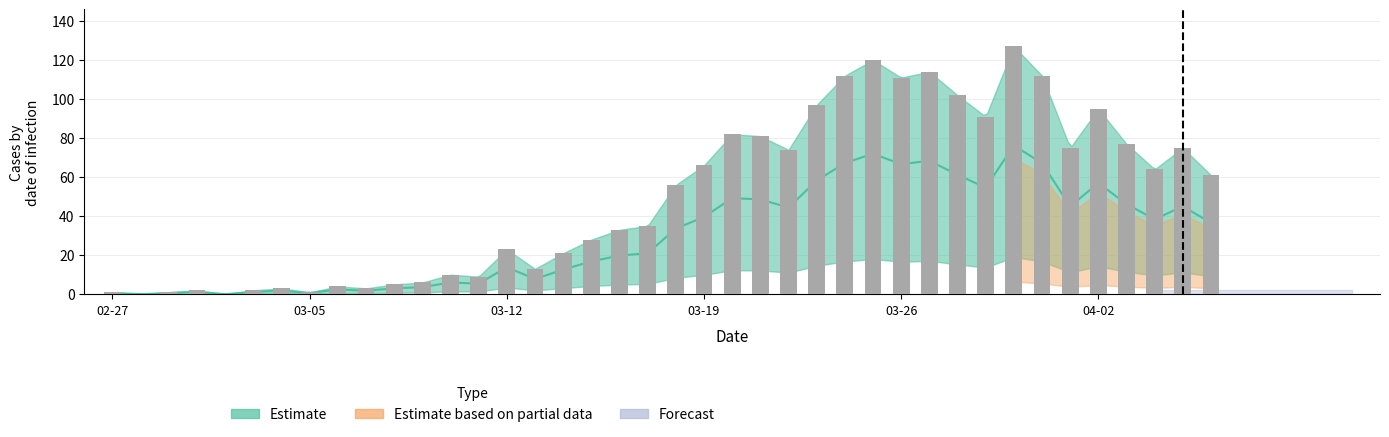

What is the difference between the maximum and second lowest values?

127